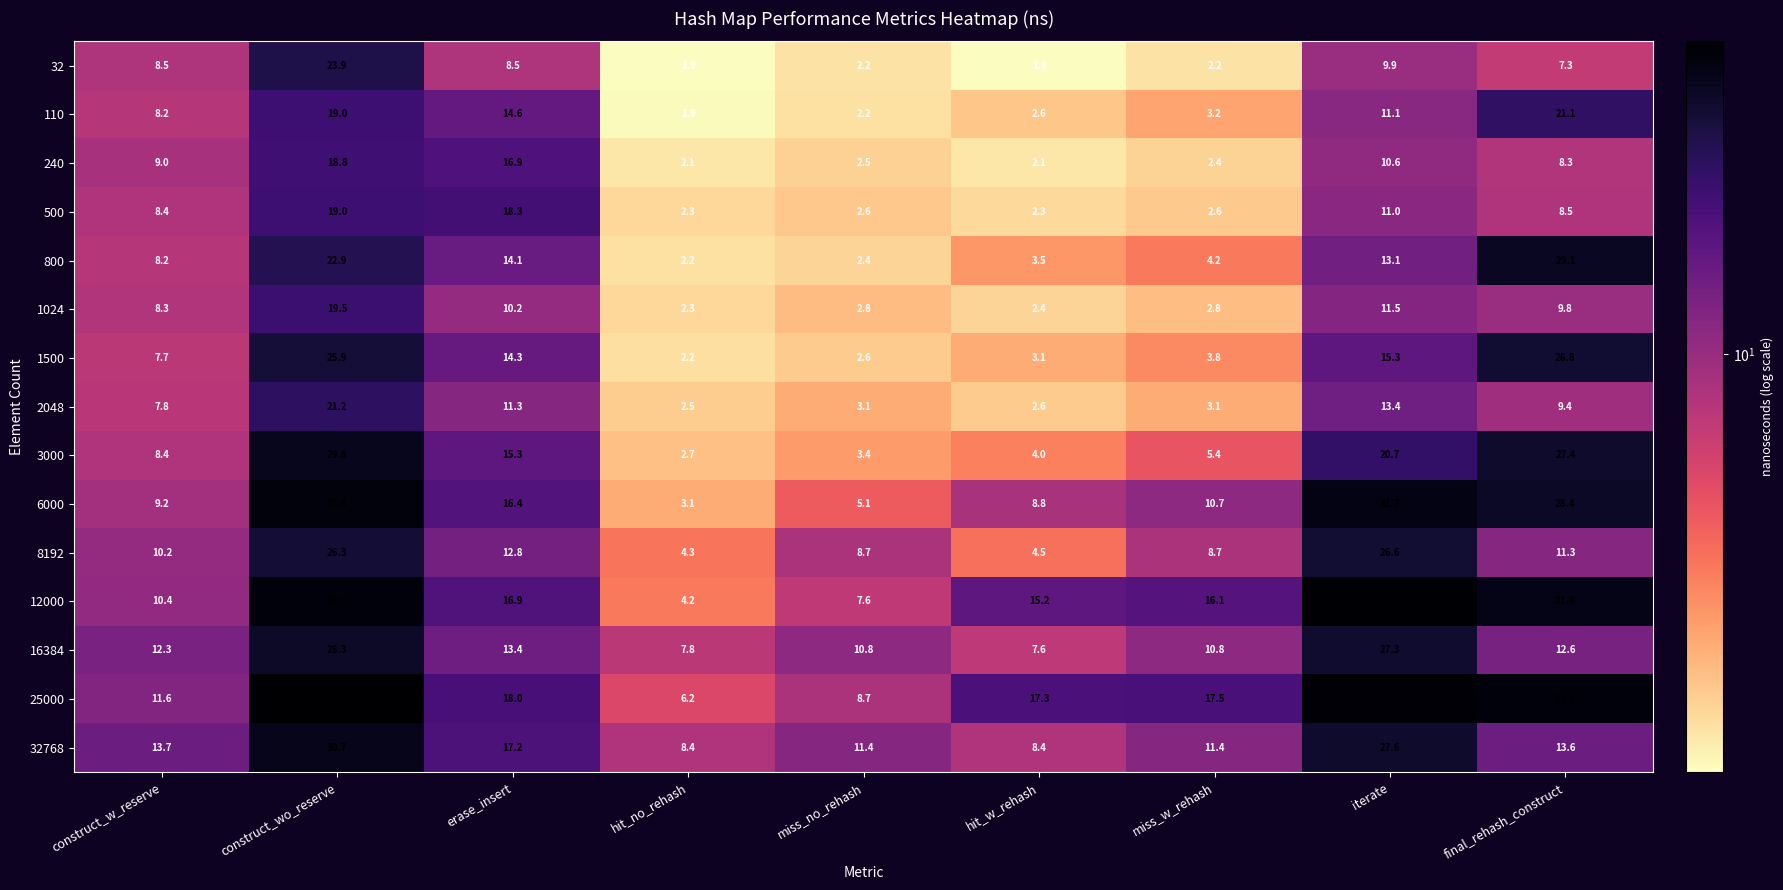

What is the average value of the 110 series?

9.3